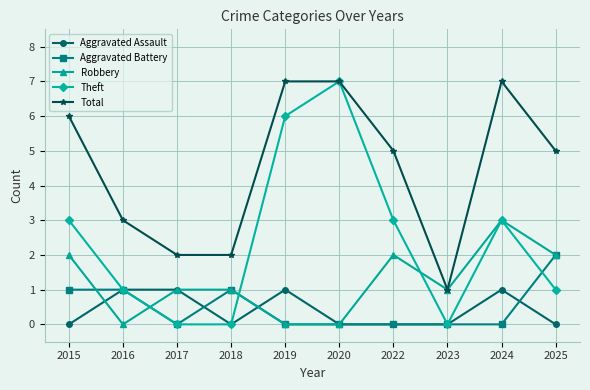

Is it true that Robbery equals 3 at 2015?

False